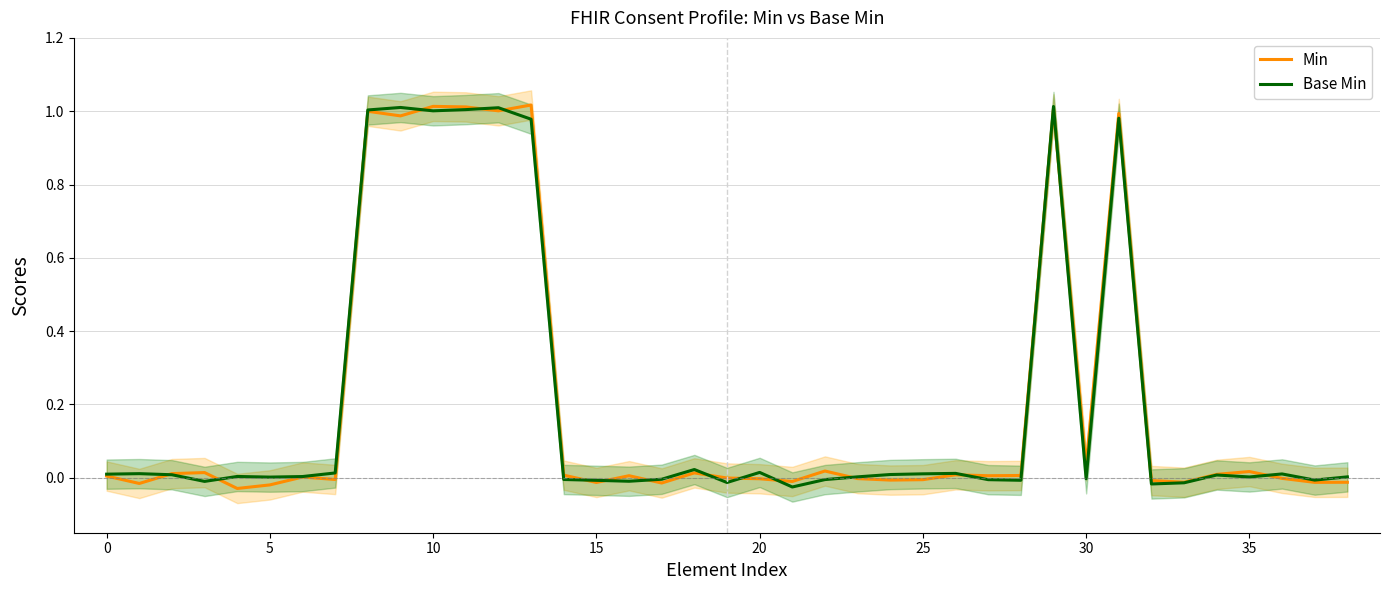

Which category has the highest value across all series?

13